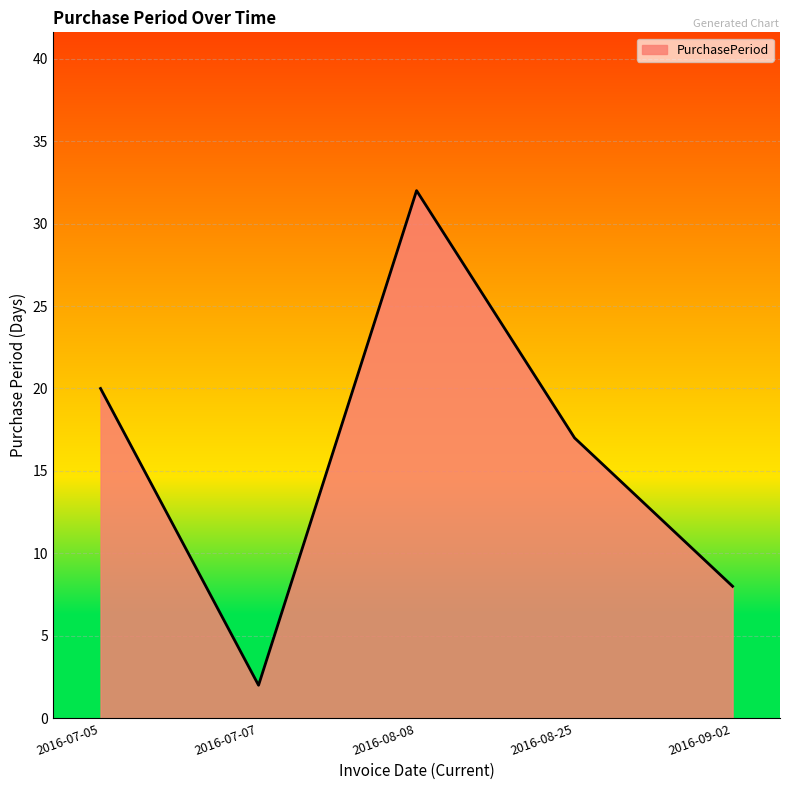

The value at 2016-08-08 is 32. True or false?

True